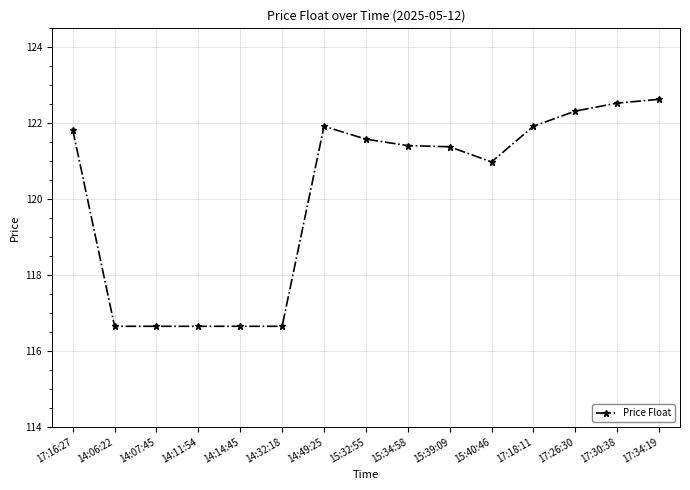

What is the change in value from 14:14:45 to 17:18:11?

+5.3